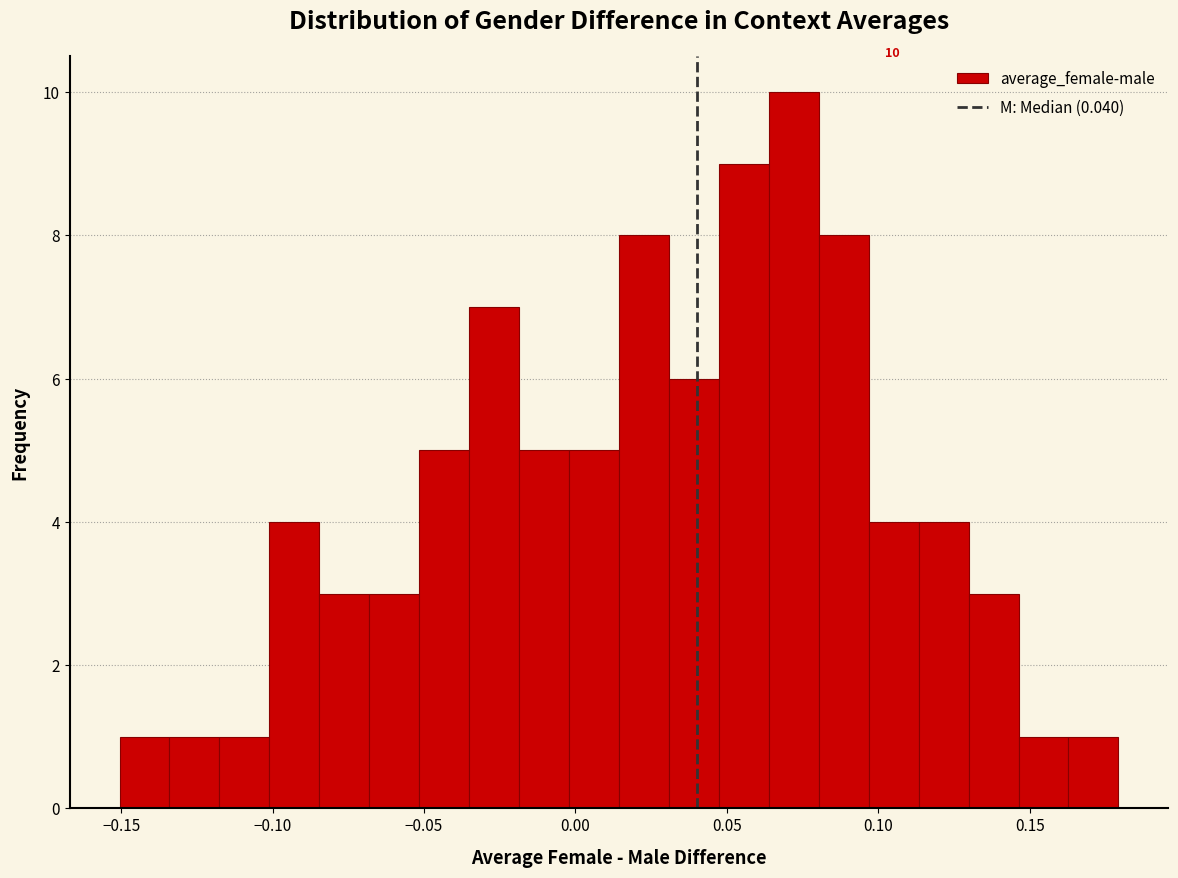

Around what value on the x-axis is the tallest bar? Give the approximate position of its centre, as read against the axis.

0.070